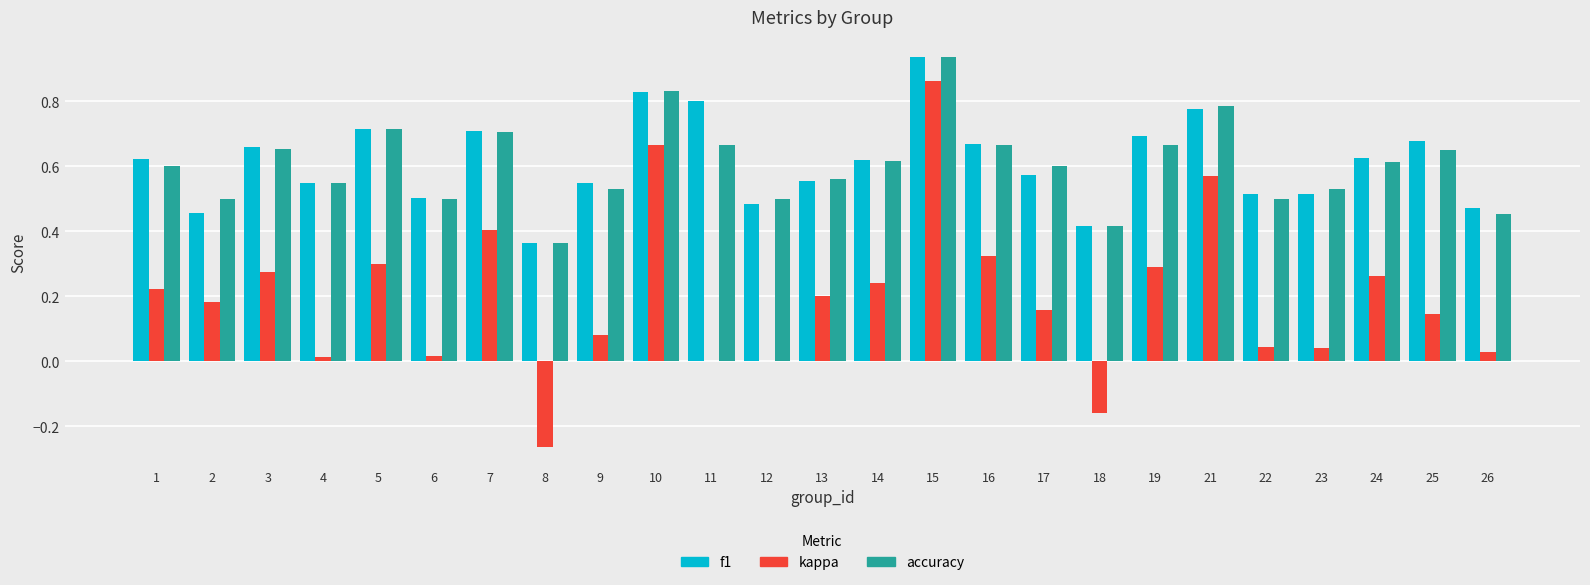

Is it true that kappa equals 0.2 at 17?

True